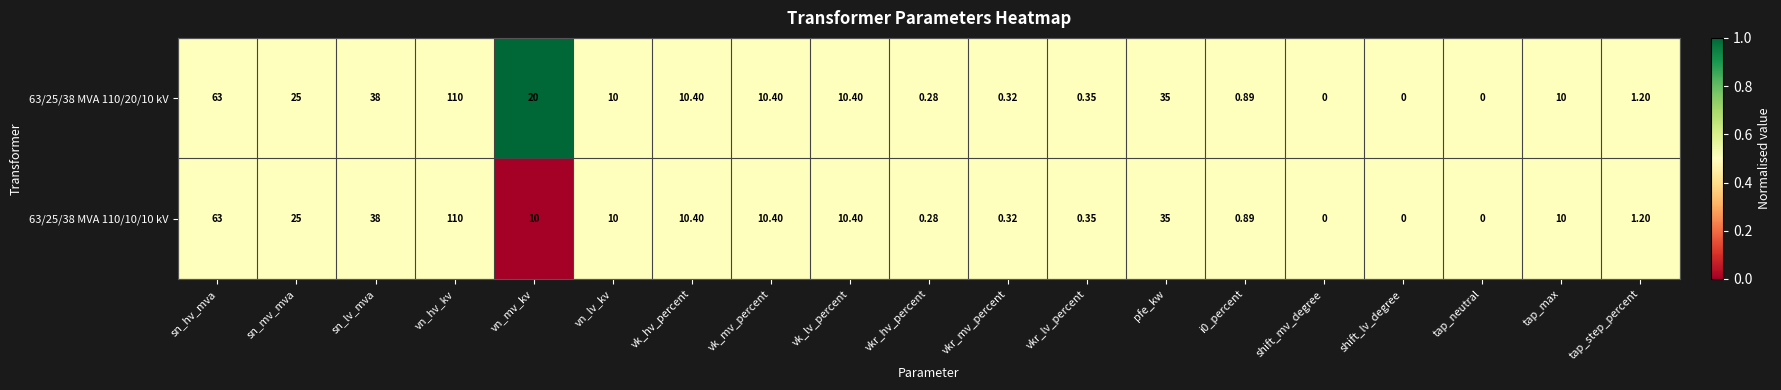

Which category has the highest value in the 63/25/38 MVA 110/10/10 kV series?

vn_hv_kv